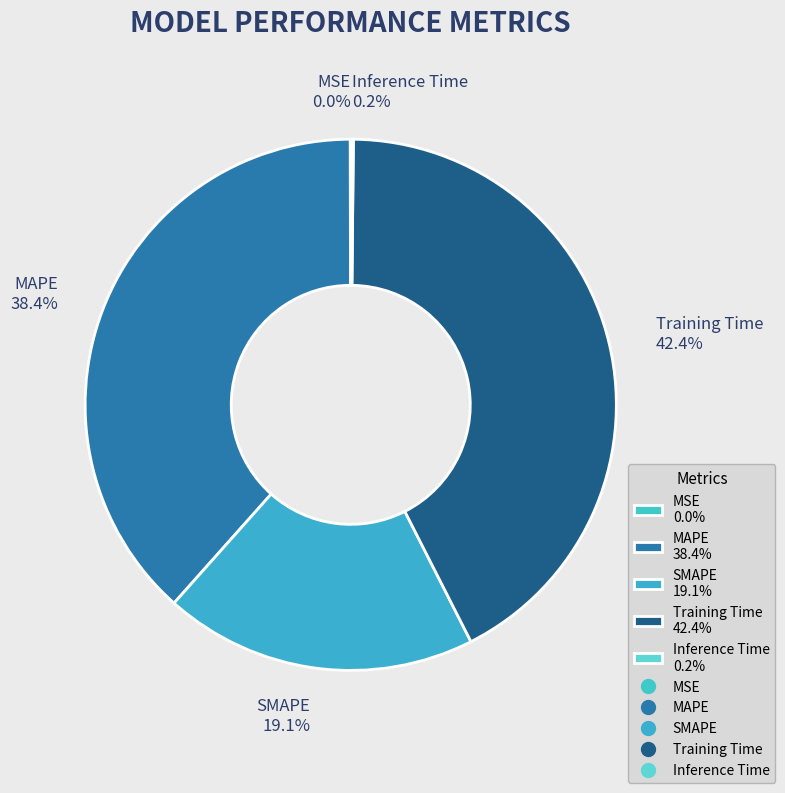

How much of the chart is everything except SMAPE 19.1%?

80.9%